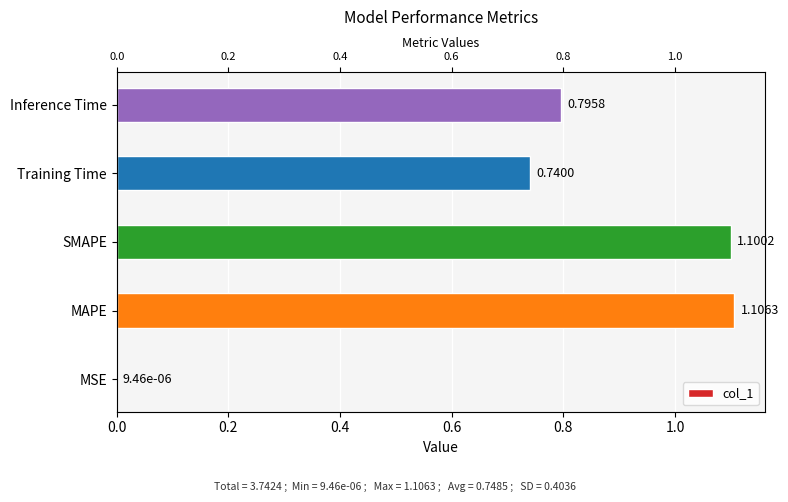

How many data points does each series have?

5